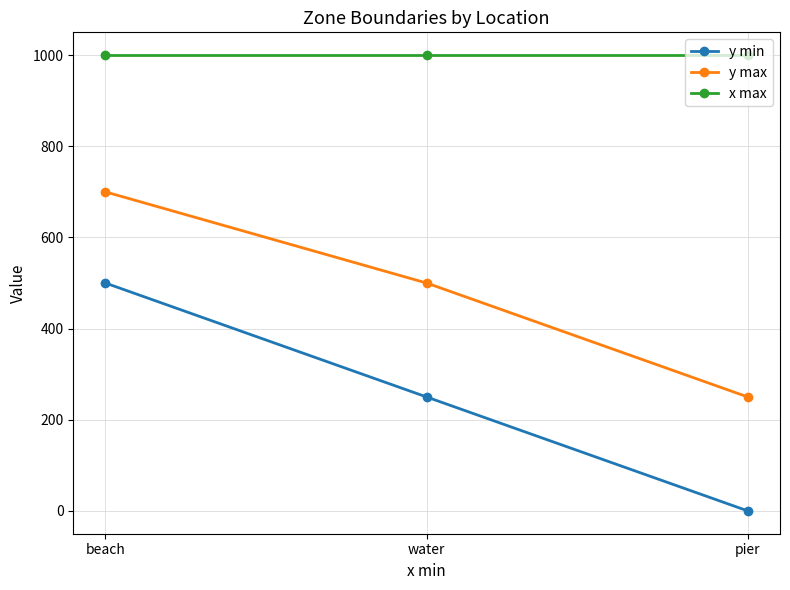

How many distinct data groups are displayed?

3